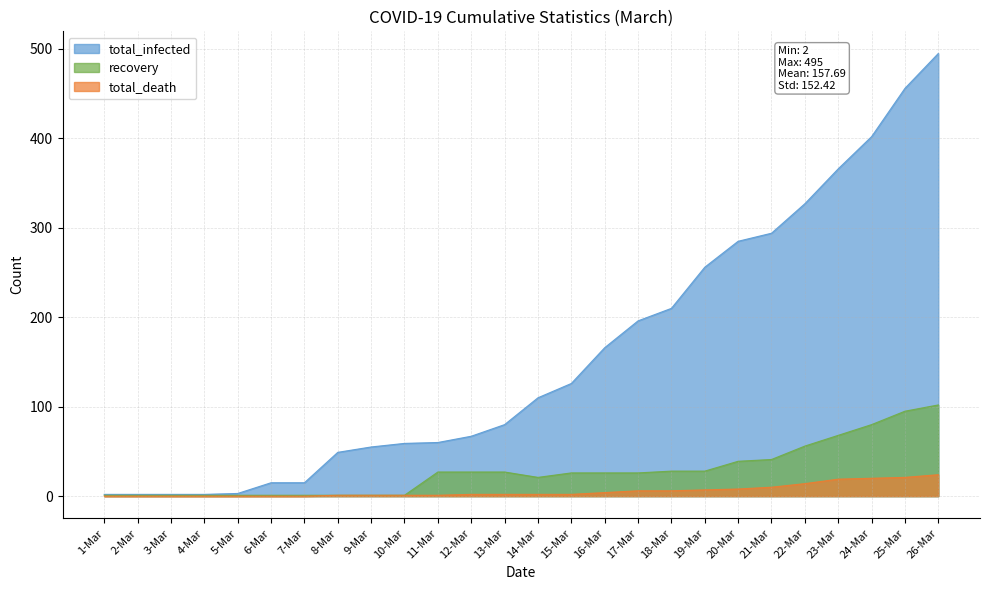

Is it true that total_death equals 1 at 9-Mar?

False